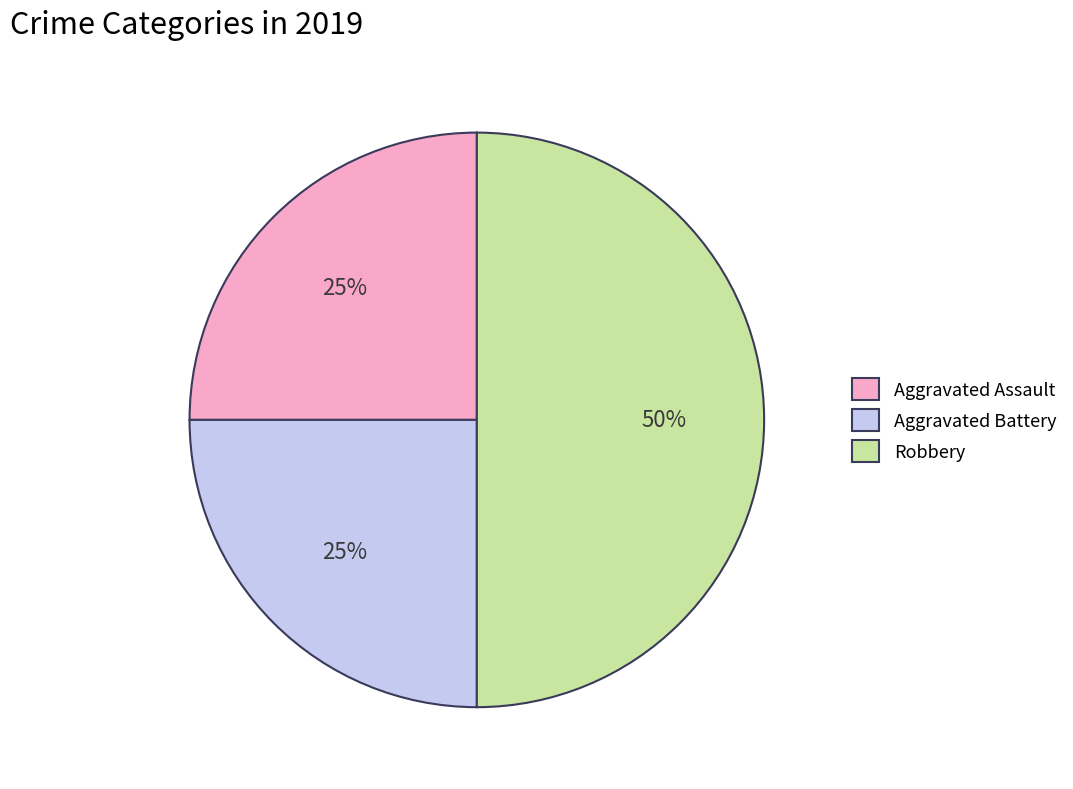

What is the largest slice in the pie chart?

Robbery